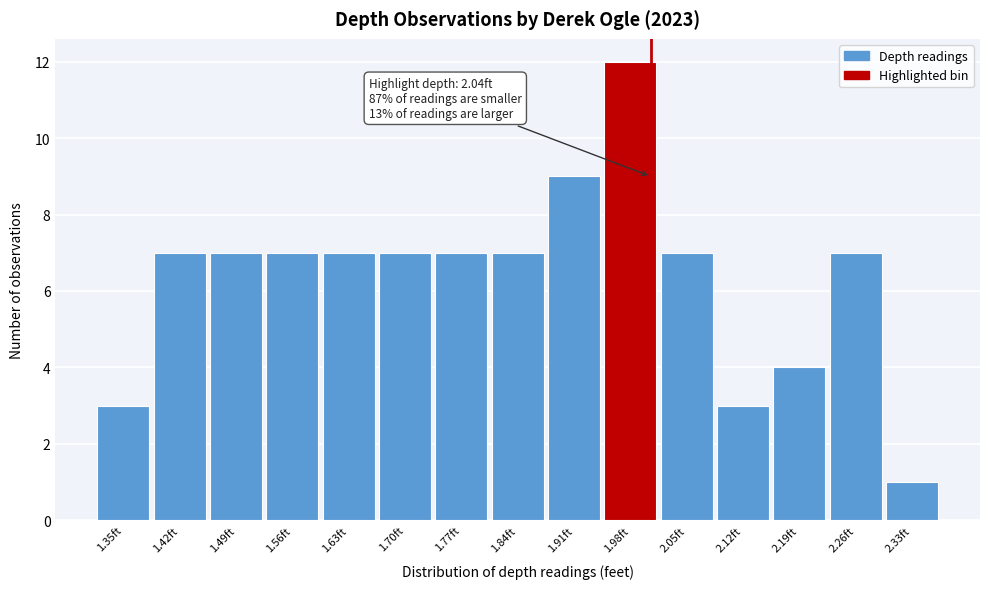

Reading right to left, extract all data points from this chart.

1	7	4	3	7	12	9	7	7	7	7	7	7	7	3